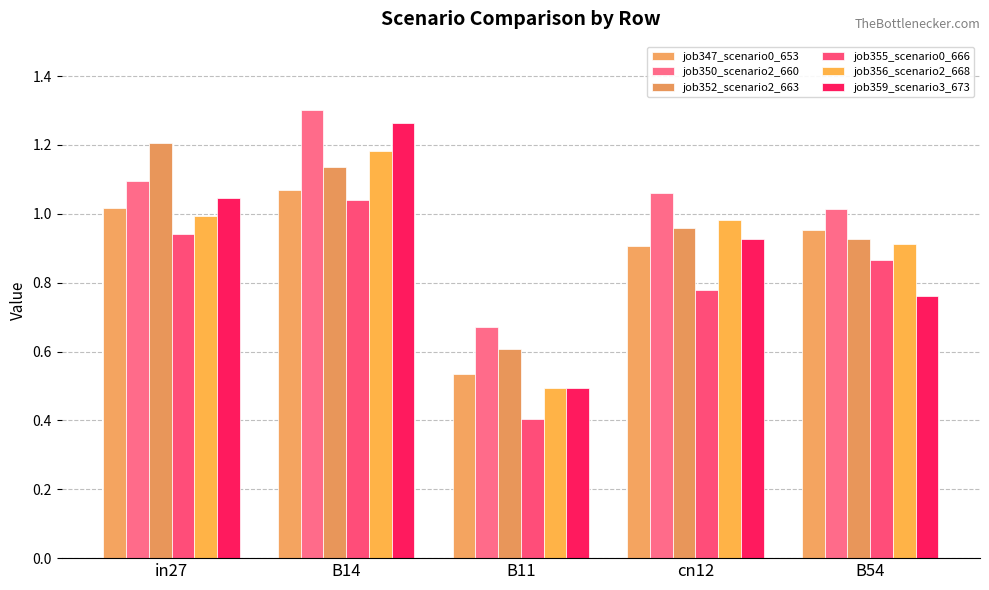

How many groups of bars are there?

5